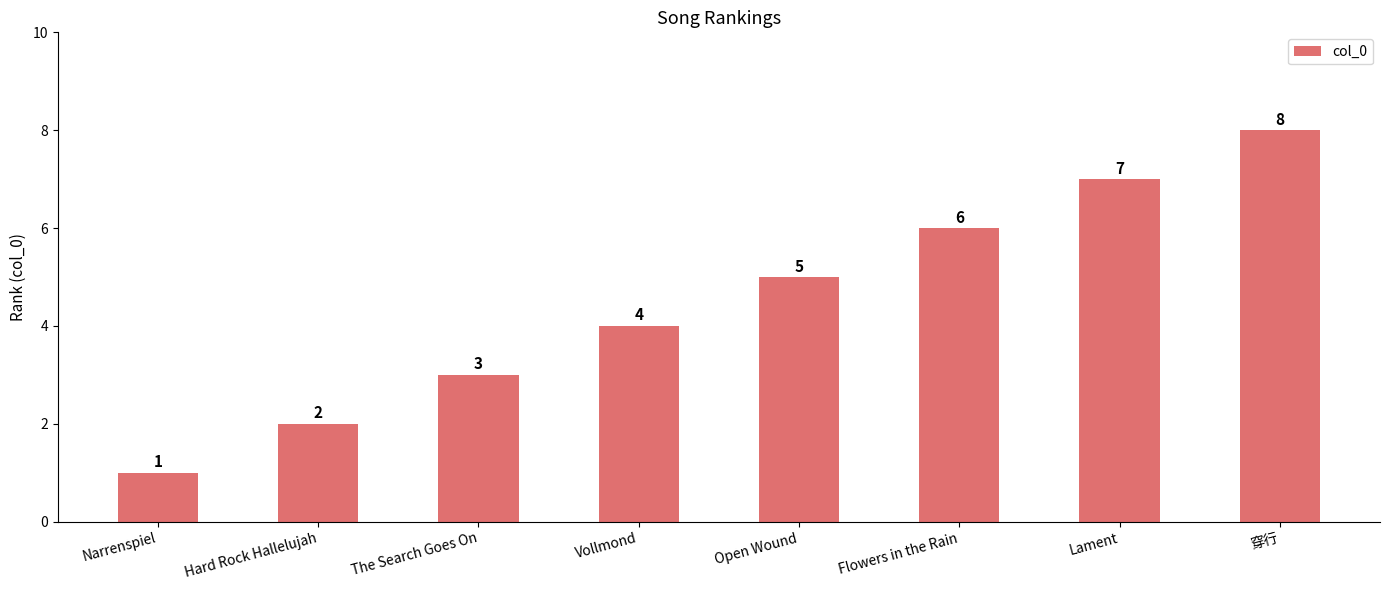

Which label corresponds to the smallest value in the chart?

Narrenspiel